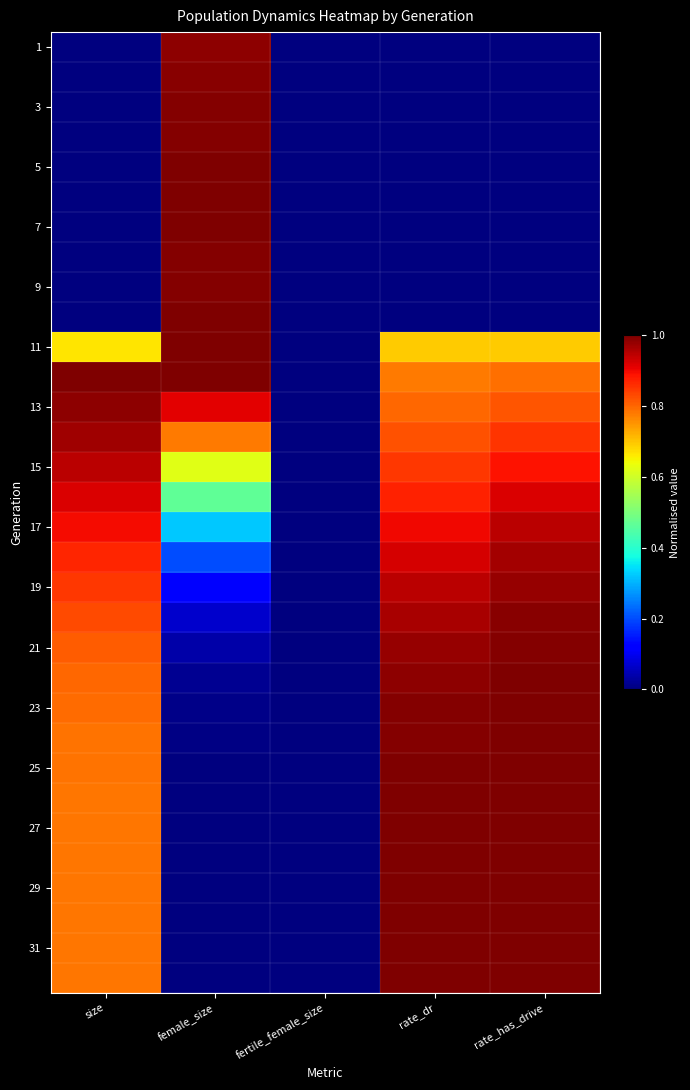

At which category is the sum across all series the highest?

rate_has_drive